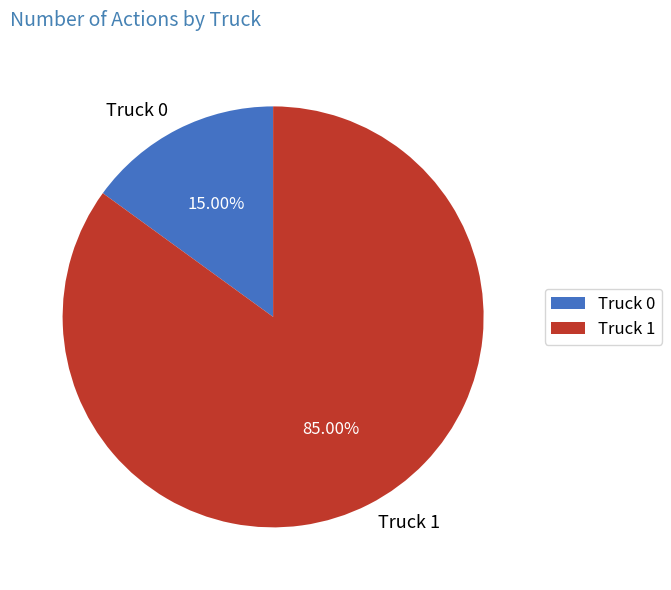

Is the sum of Truck 0 and Truck 1 greater than half?

Yes